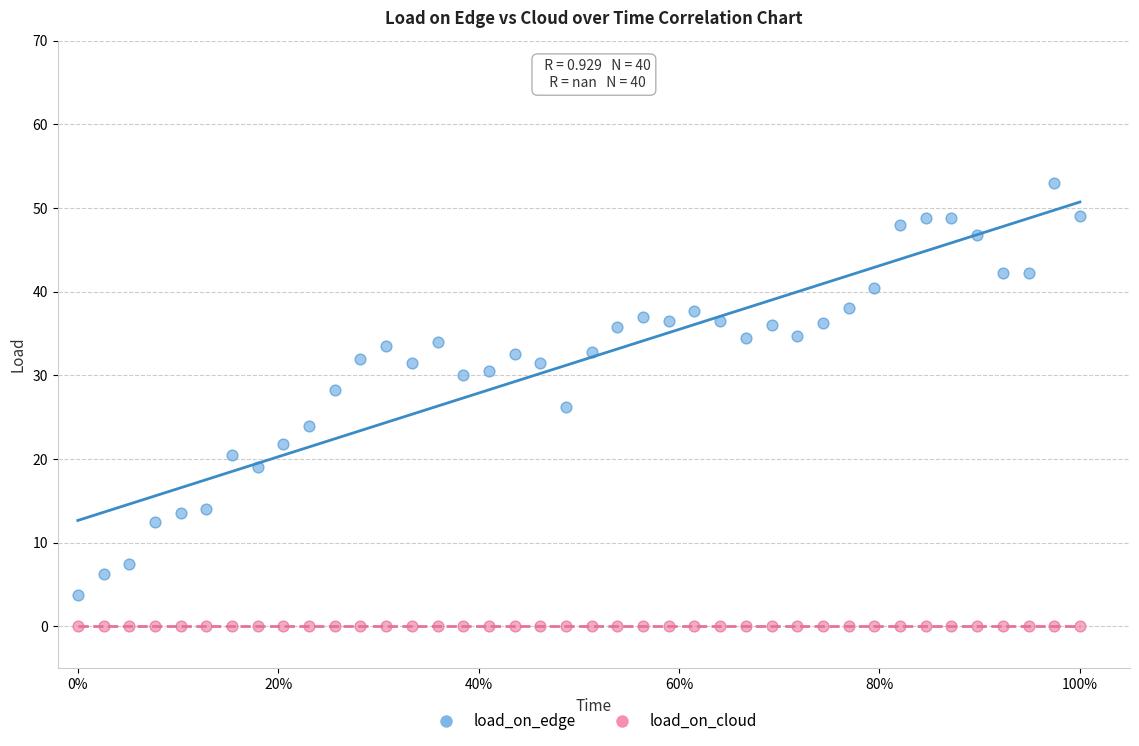

What are all the series names shown in the legend?

load_on_edge, load_on_cloud